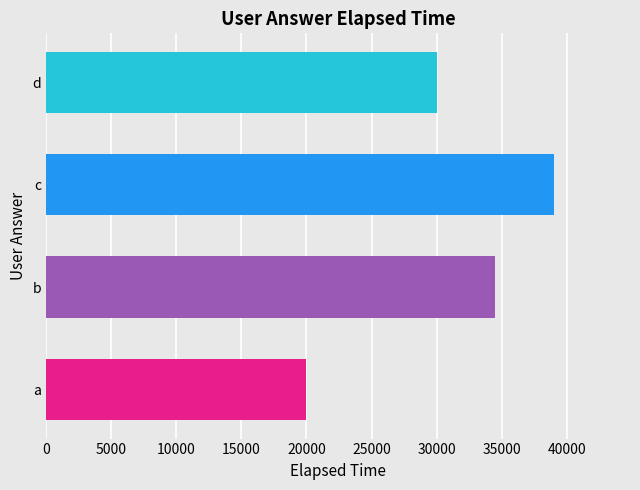

List the labels in order of value, largest first.

c, b, d, a